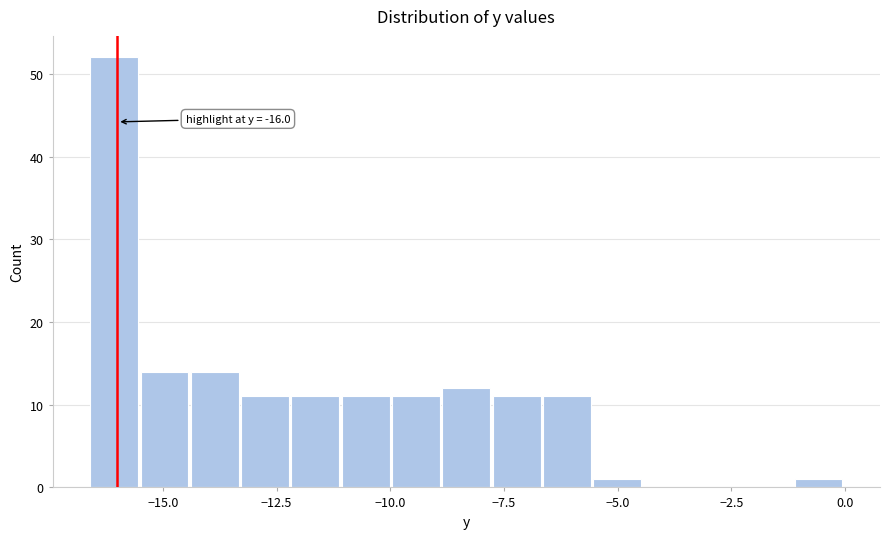

Read against the x-axis, roughly where is the centre of the tallest bar?

-16.0